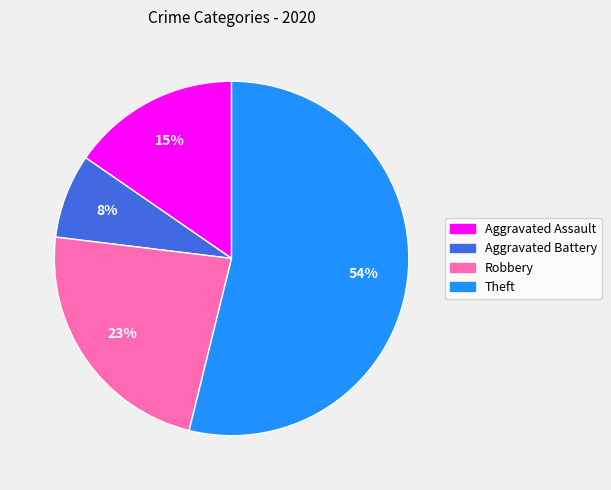

Which category has the biggest portion of the pie?

Theft